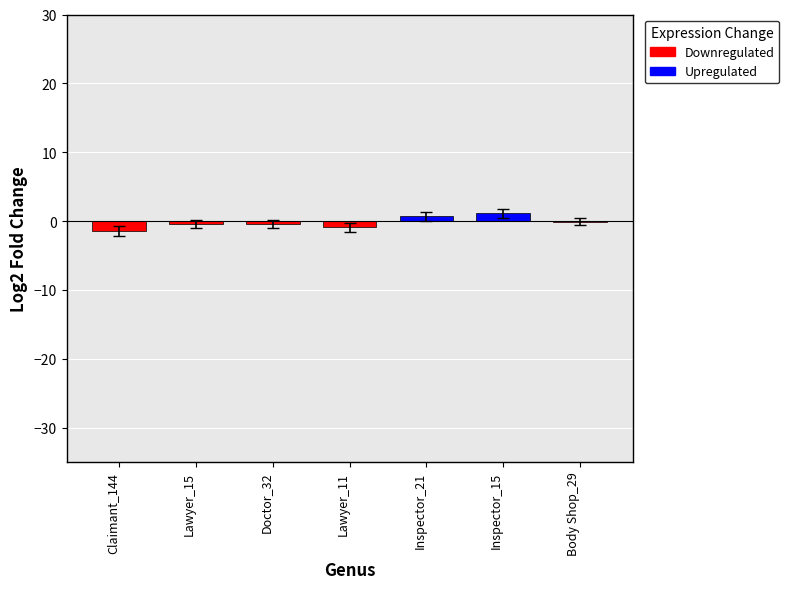

What is the sum of all values?

-1.7